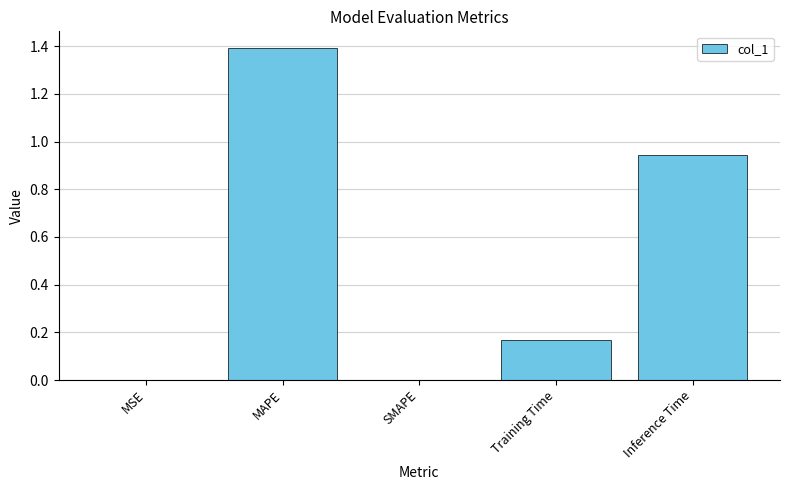

Are the bars grouped side by side (vs. stacked)?

No